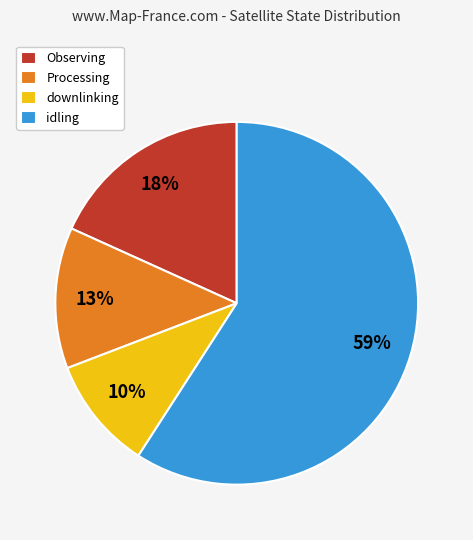

Which slice is the smallest?

downlinking